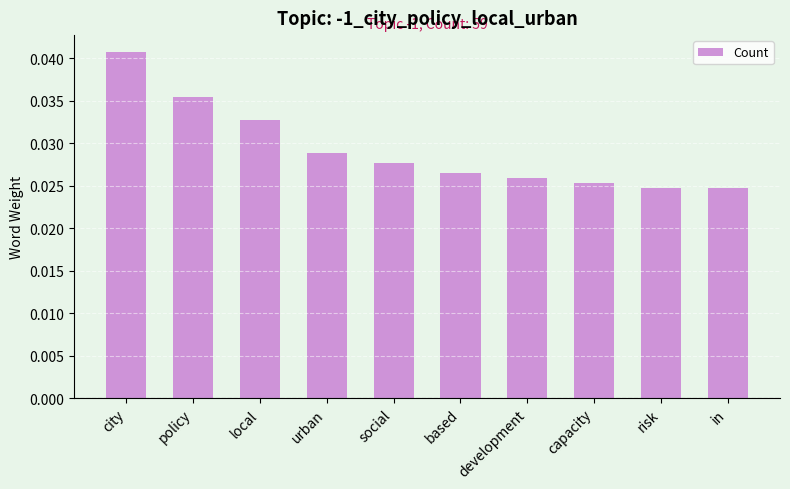

Count the values in the range 0 to 1.

10